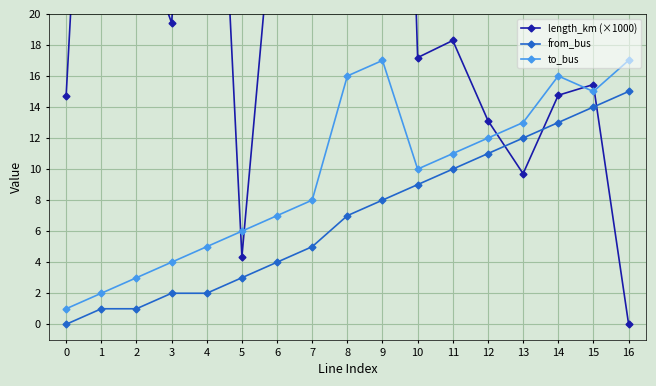

What is the highest value of the from_bus series?

15